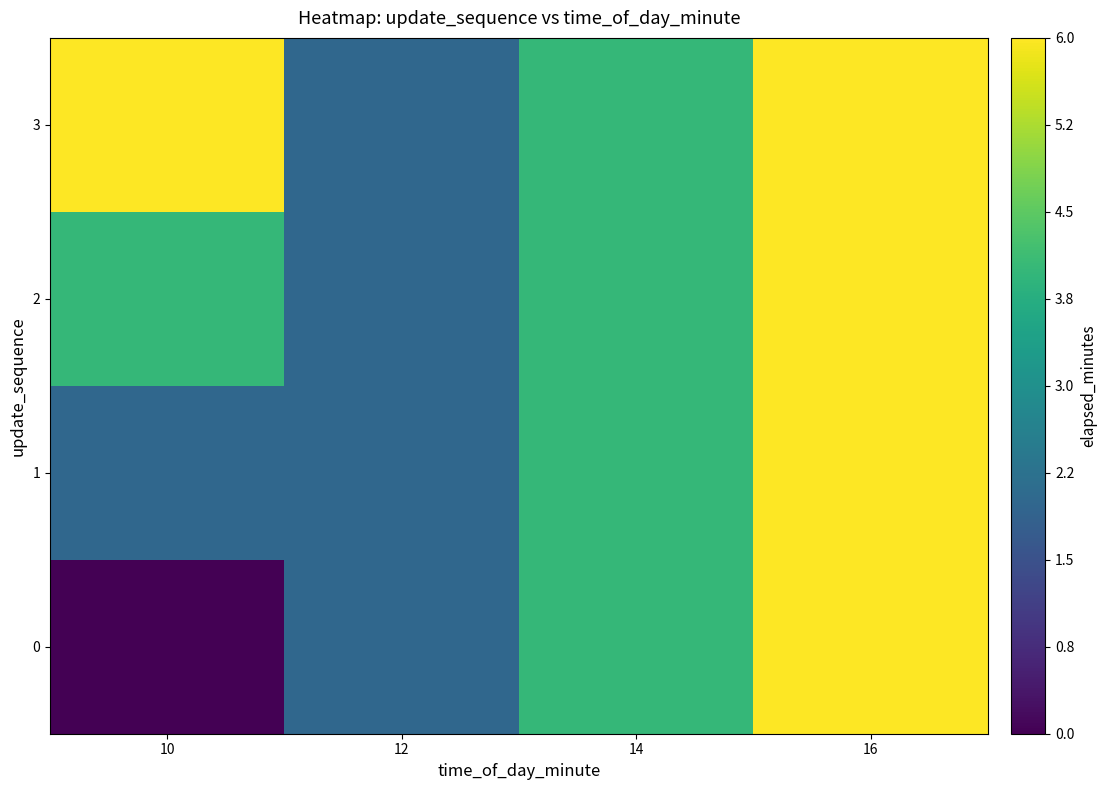

How many categories are shown in the chart?

4